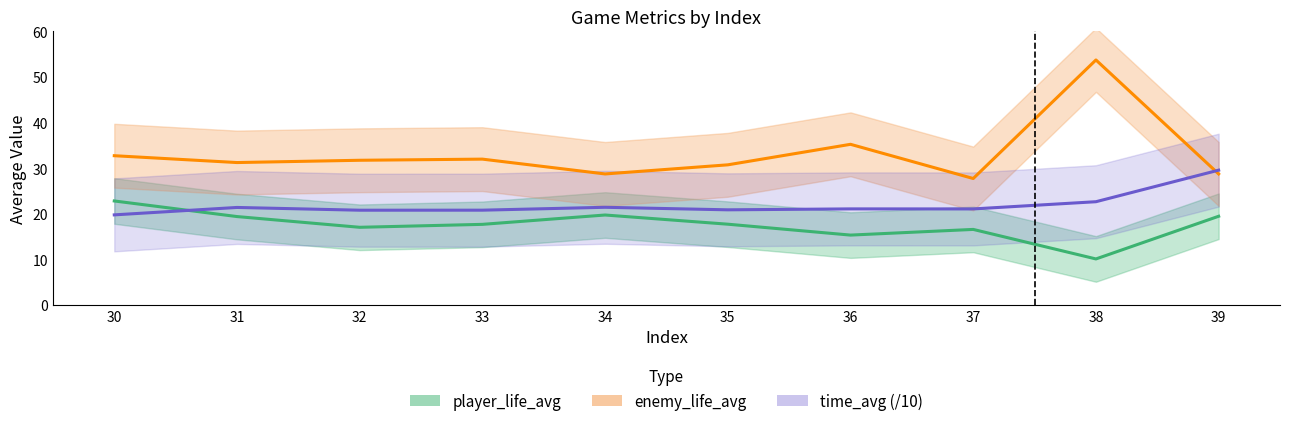

How many interior local valleys does the enemy_life_avg series have?

3